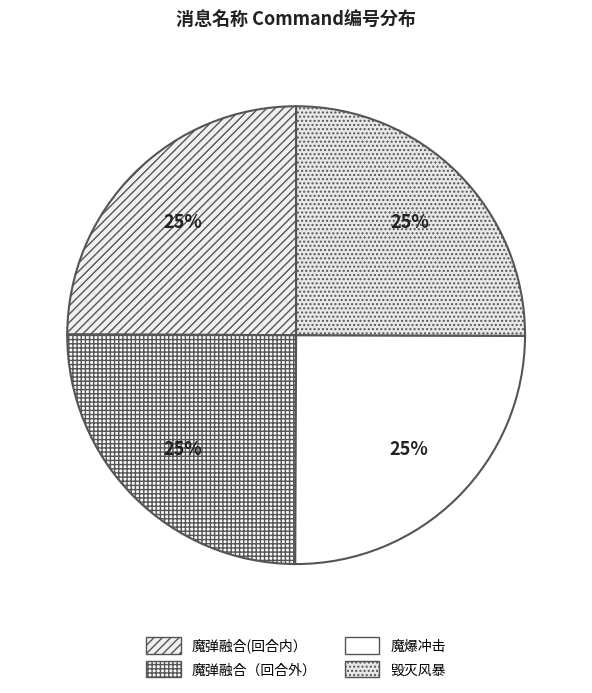

The 魔弹融合（回合外） slice represents 36% of the pie. True or false?

False